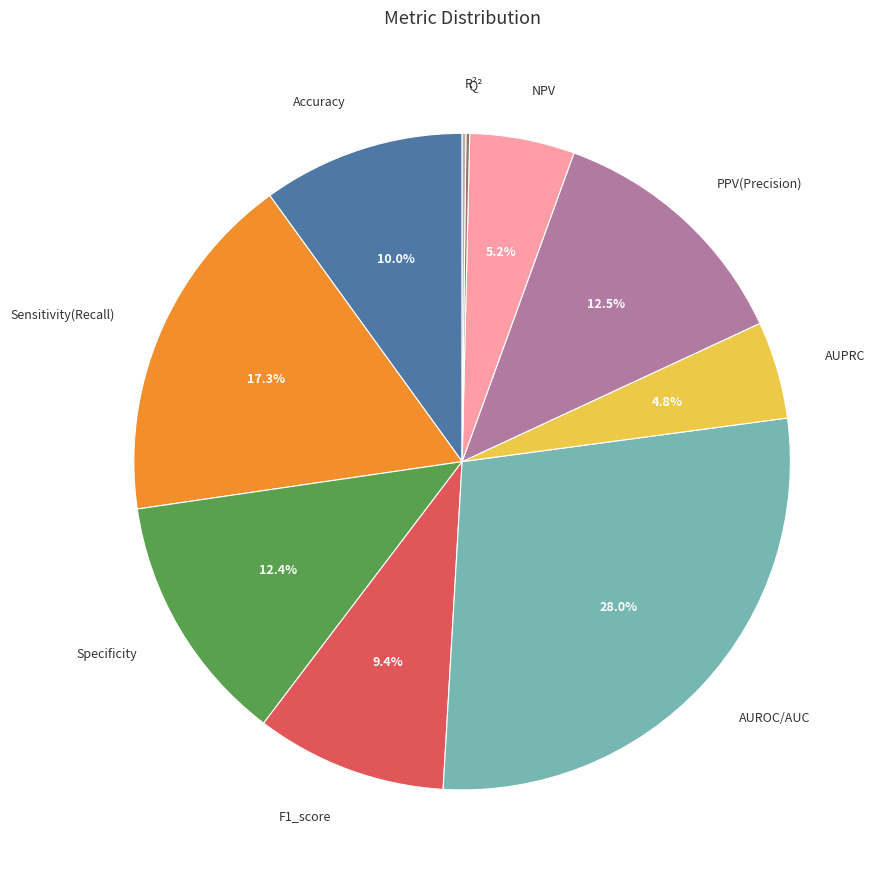

What is the largest slice in the pie chart?

AUROC/AUC